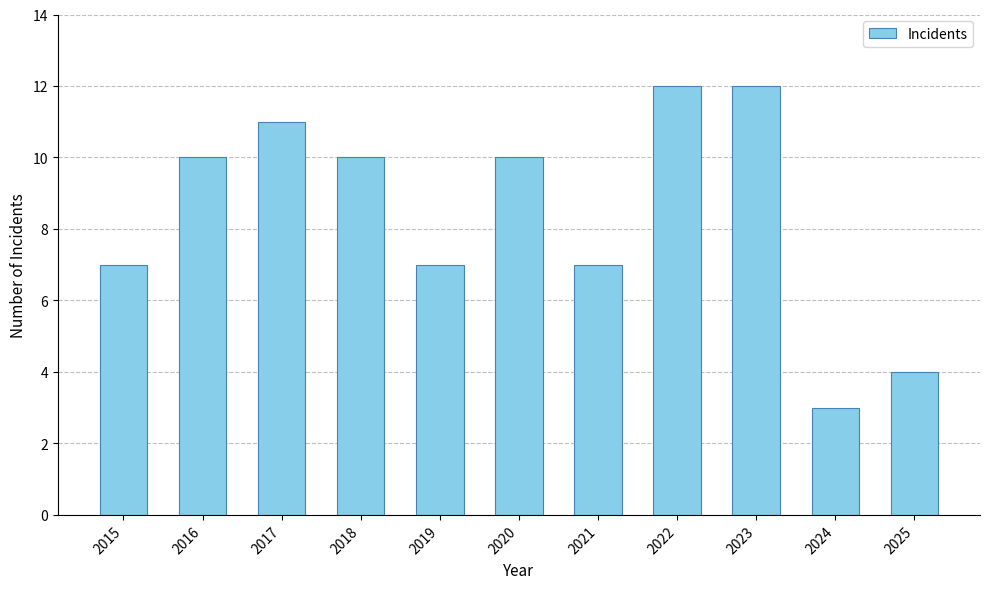

What is the sum of all values?

93